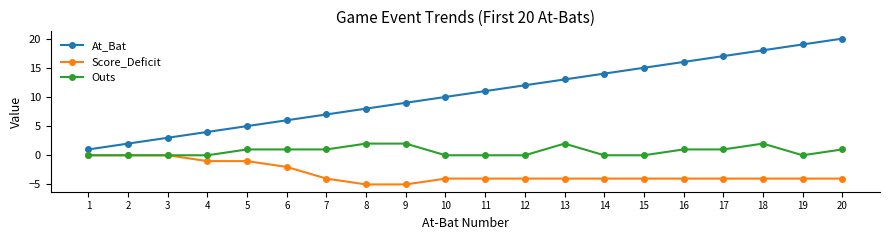

What are all the series names shown in the legend?

At_Bat, Score_Deficit, Outs